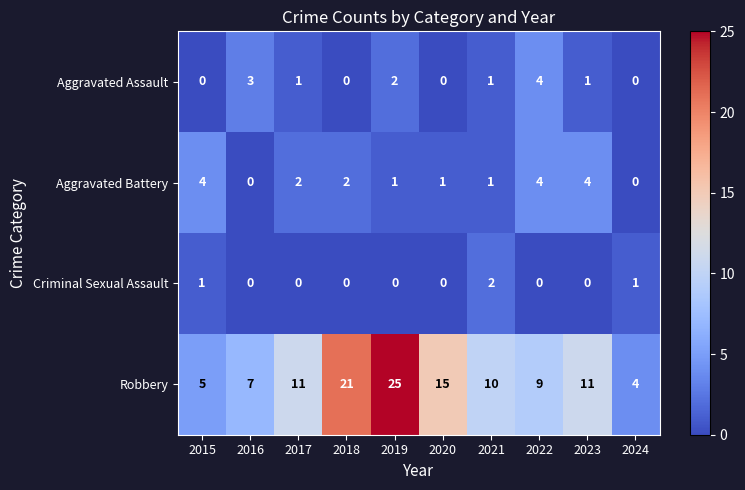

How many data points does each series have?

10